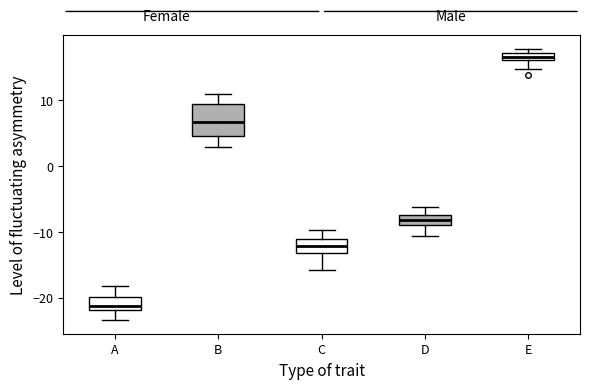

Which box is the tallest, from its lower edge to its upper edge?

B